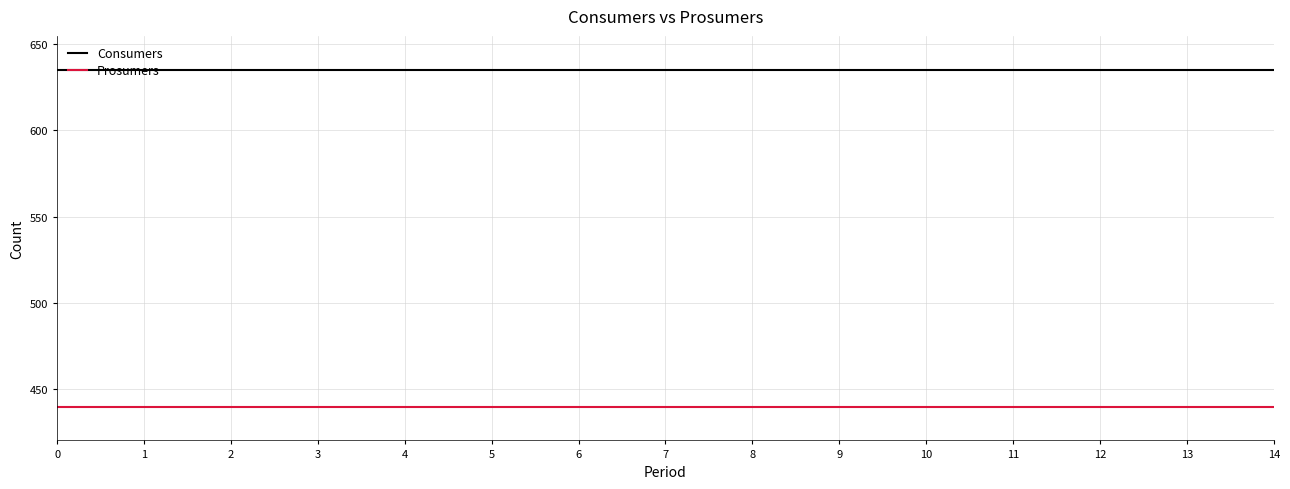

What is the maximum value for Consumers?

635